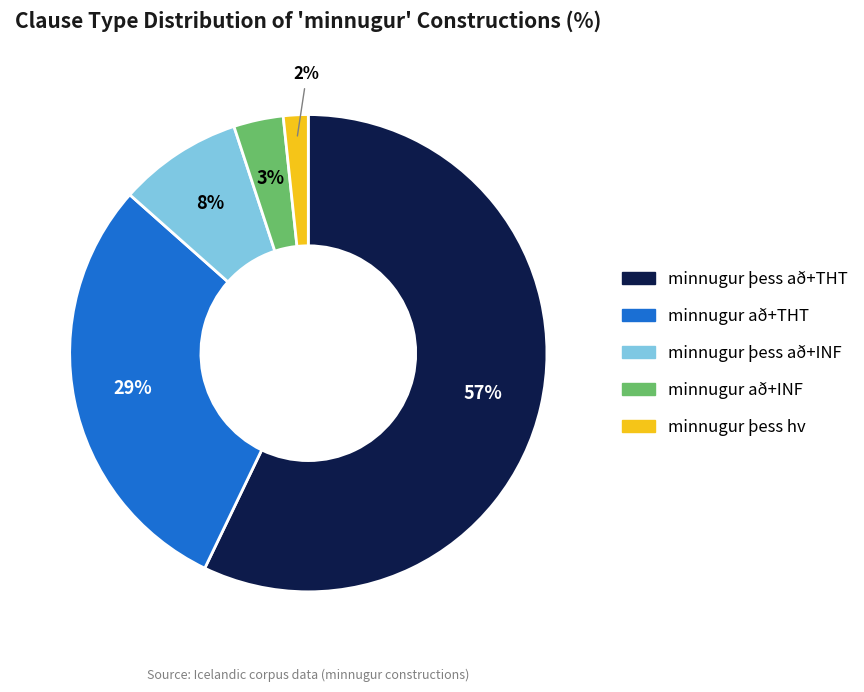

The minnugur að+THT slice represents 18% of the pie. True or false?

False